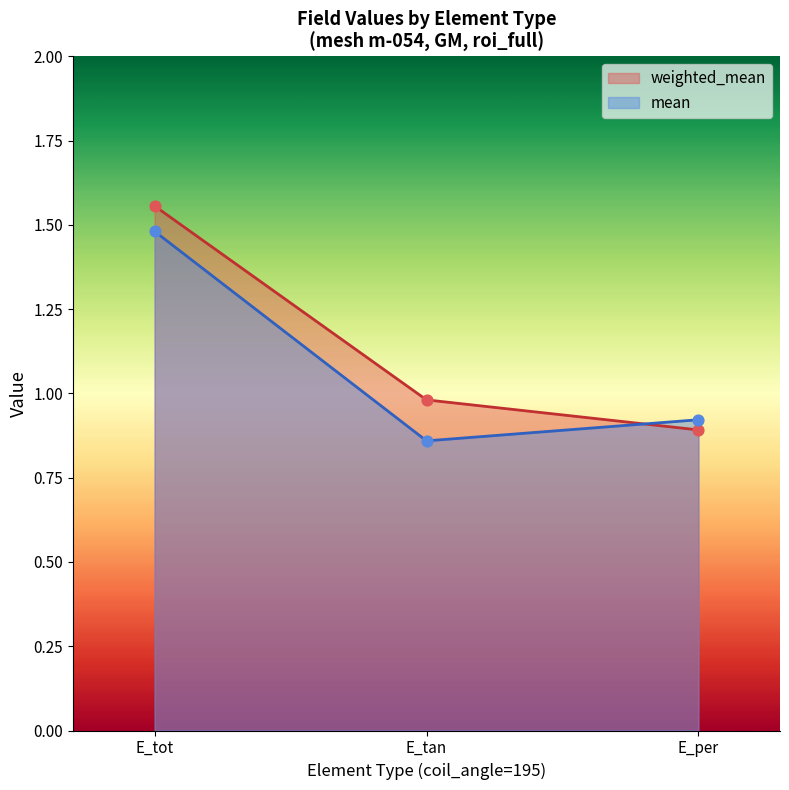

What is the total value across all series at E_tan?

1.8